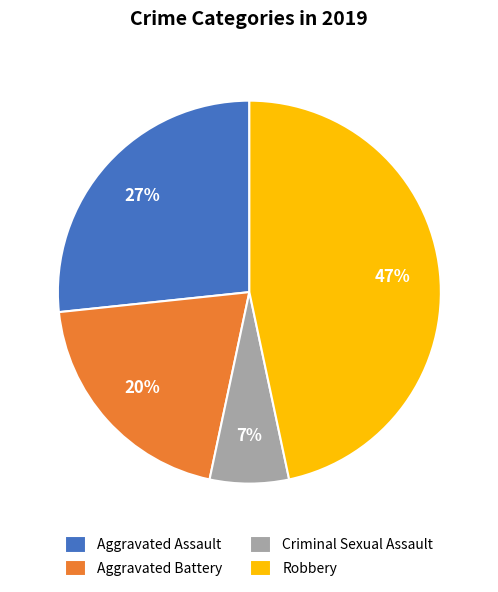

Which has a higher value, Aggravated Assault or Aggravated Battery?

Aggravated Assault